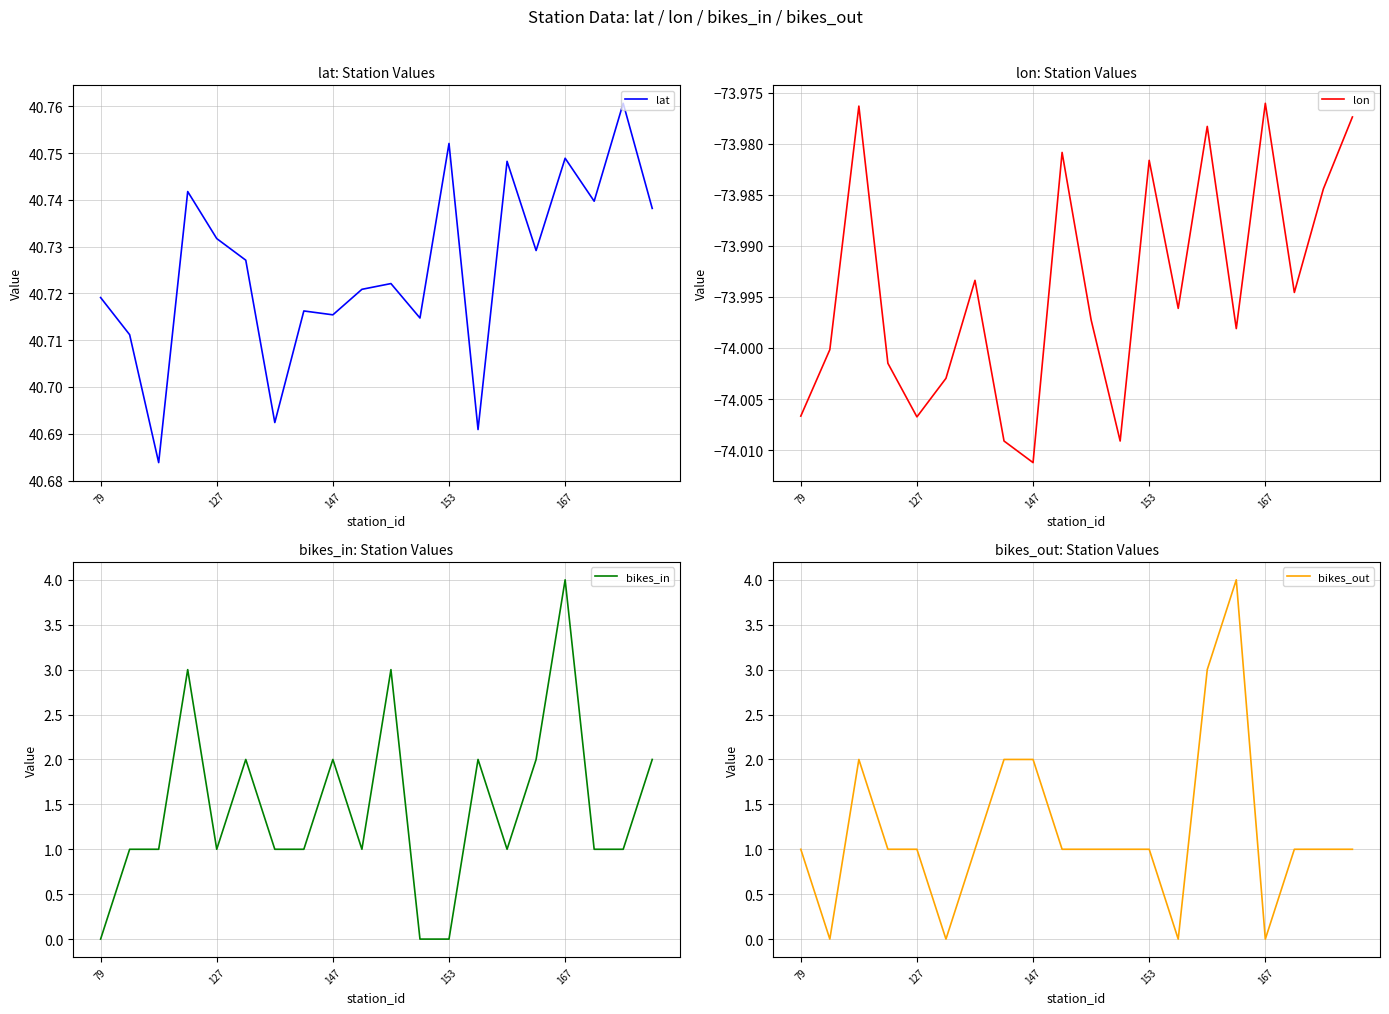

Which category has the lowest value in the lon series?

147